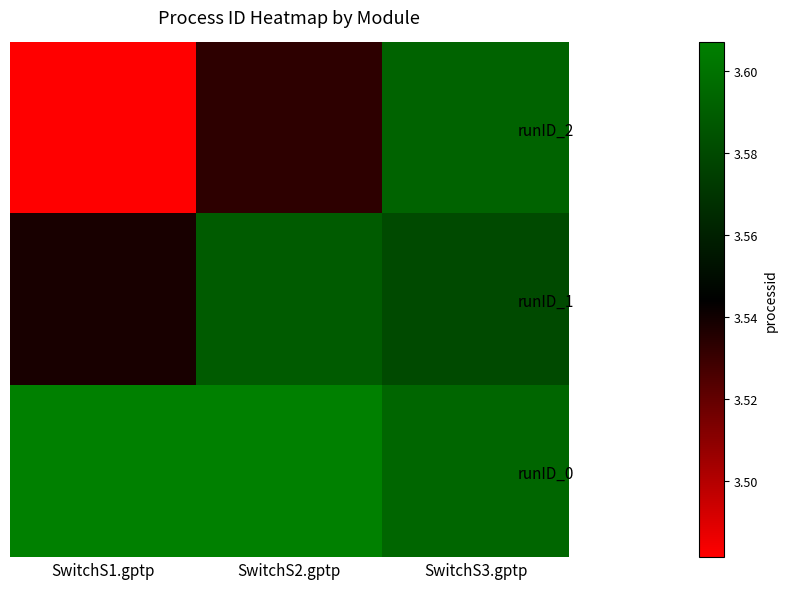

Which label corresponds to the largest value in the chart?

SwitchS1.gptp